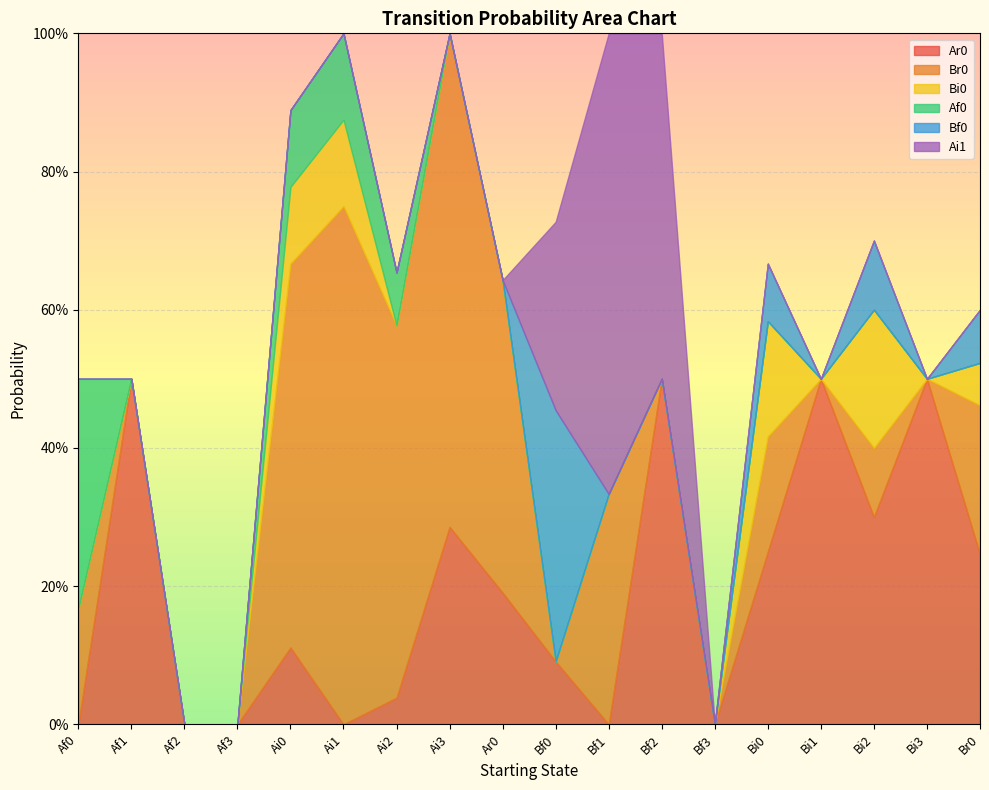

True or false: Bf0 has more than 1 interior local peaks.

True